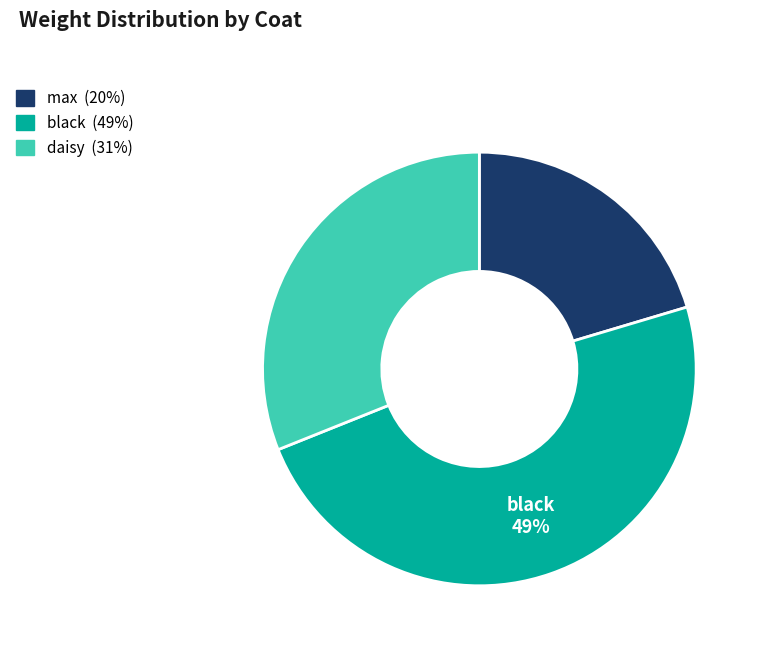

To the nearest percent, what is the average slice percentage?

33%